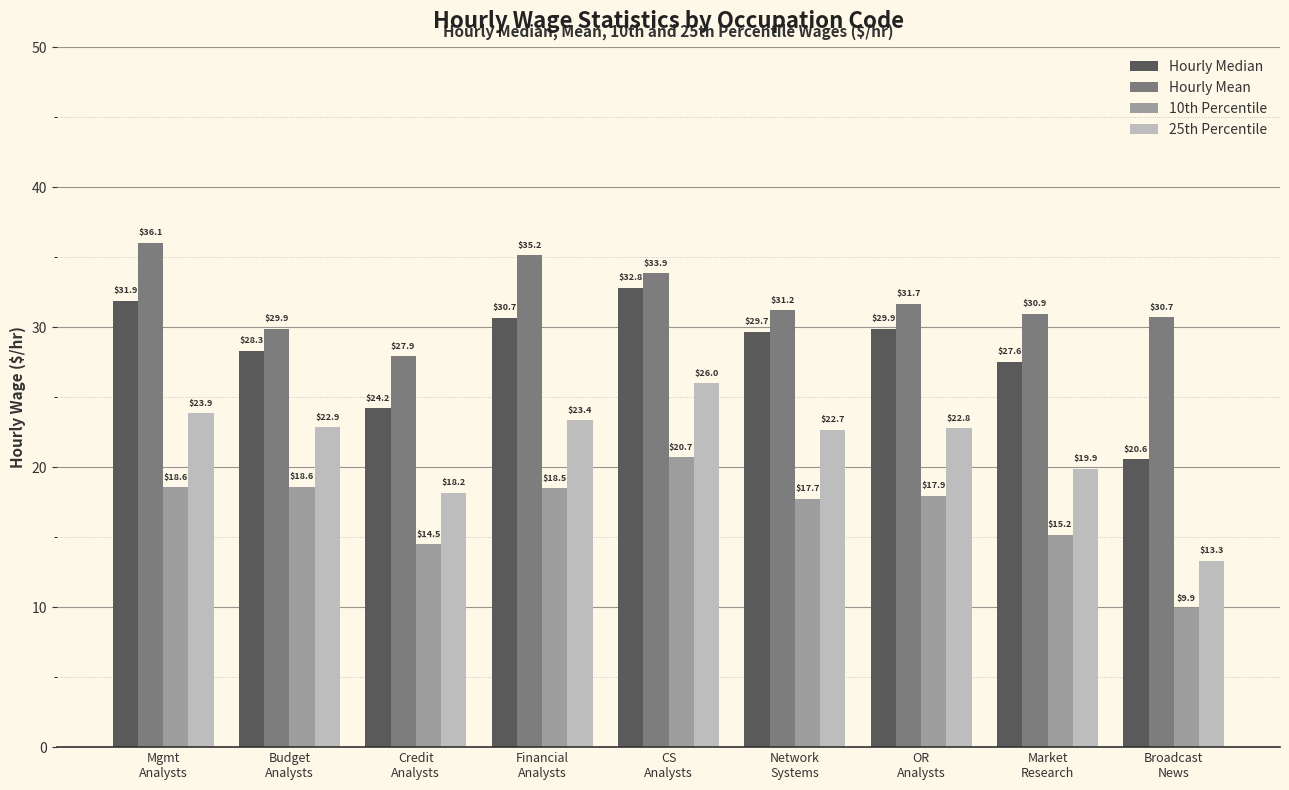

What is the value of the Hourly Median bar at the 7th from the left?

29.9